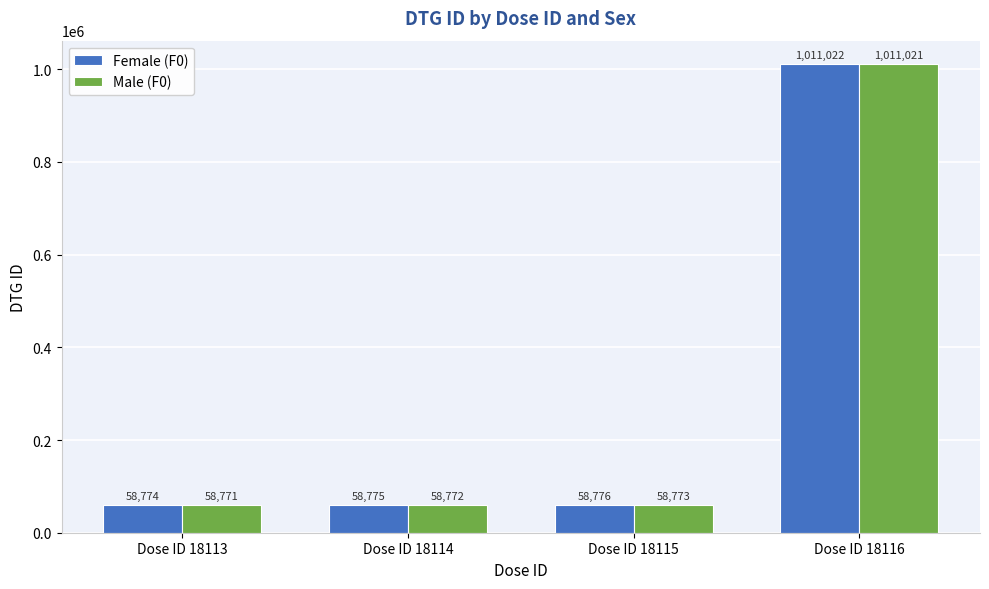

Is it true that Male (F0) equals 102078 at Dose ID 18114?

False